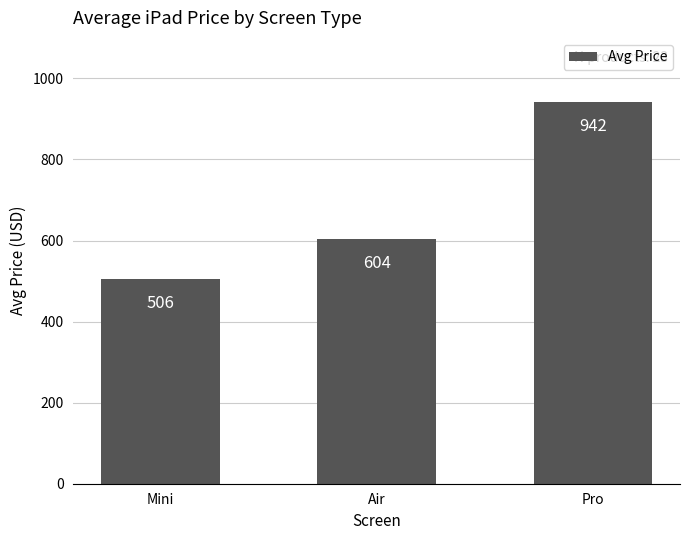

What is the ratio of the value at Pro to the value at Air?

1.6